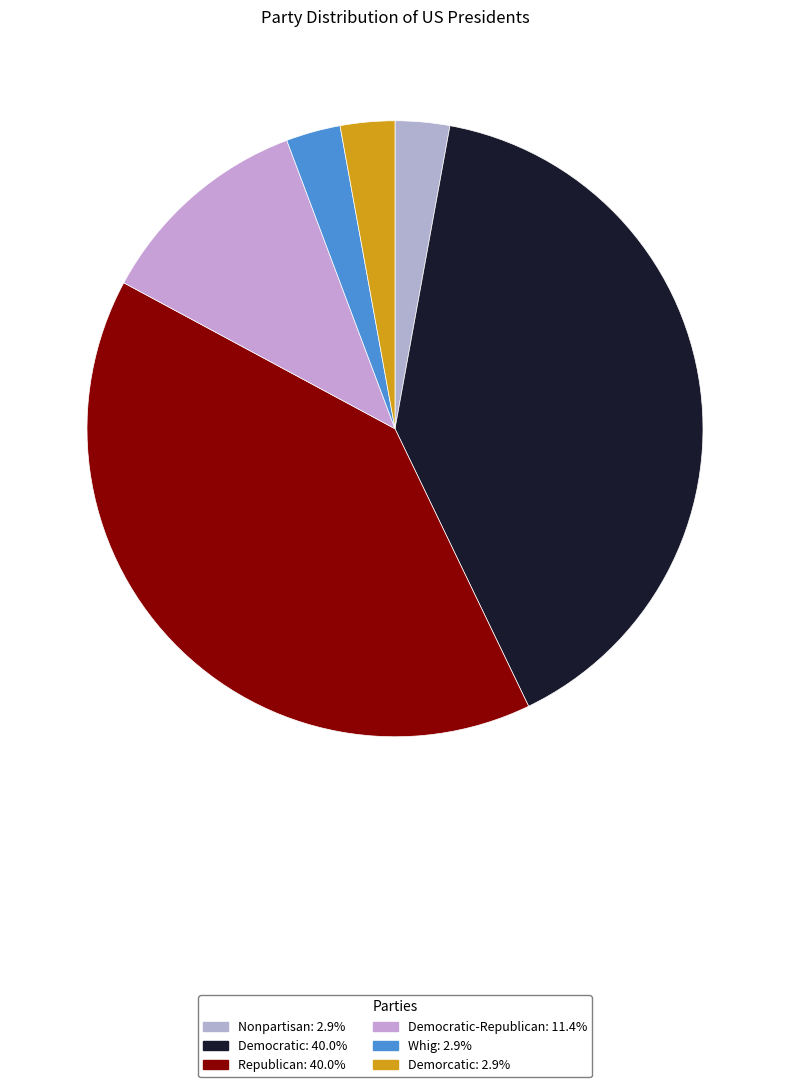

Does any single category account for the majority?

No